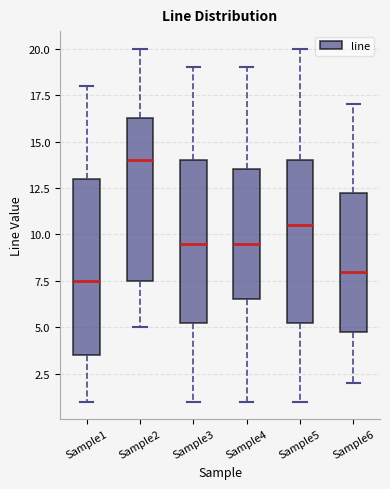

Reading left to right, transcribe this box plot: for each box, give where its median line is, the range the box spans, and where its two whiskers end, as read against the y-axis. The values are not printed on the chart, so give them approximately, as read against the axis.

Sample1: median 7.5, box 3.5 to 13.0, whiskers 1.0 to 18.0
Sample2: median 14.0, box 7.5 to 16.5, whiskers 5.0 to 20.0
Sample3: median 9.5, box 5.5 to 14.0, whiskers 1.0 to 19.0
Sample4: median 9.5, box 6.5 to 13.5, whiskers 1.0 to 19.0
Sample5: median 10.5, box 5.5 to 14.0, whiskers 1.0 to 20.0
Sample6: median 8.0, box 5.0 to 12.5, whiskers 2.0 to 17.0